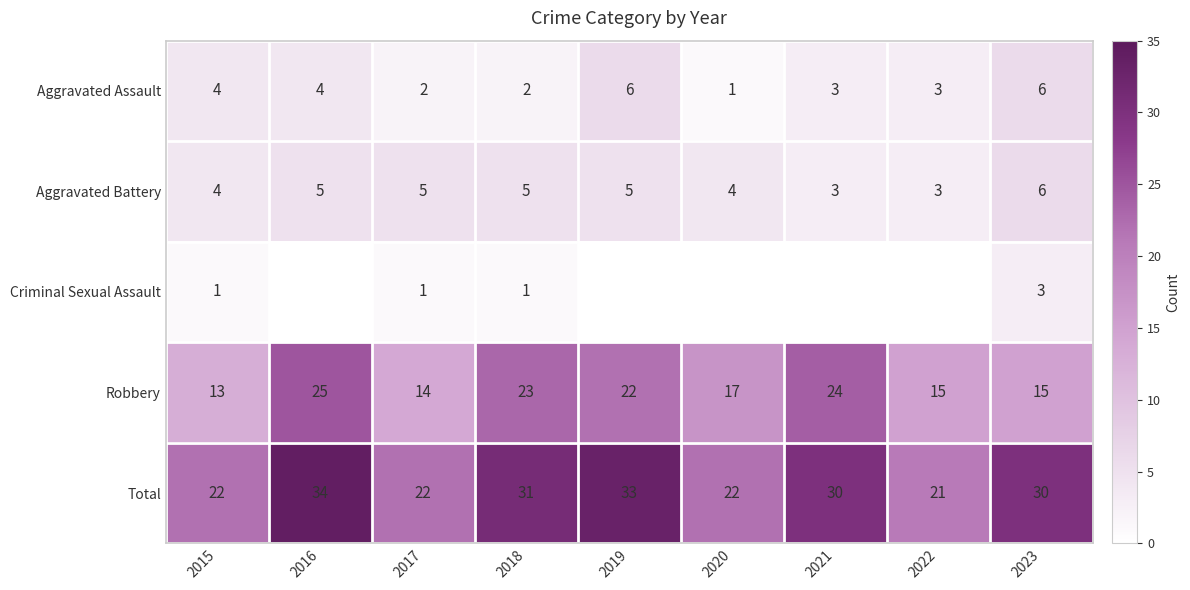

What is the sum of the Robbery values at 2022 and 2016?

40